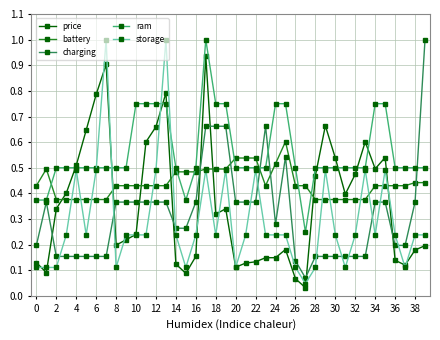

What is the greatest value displayed?

1.0